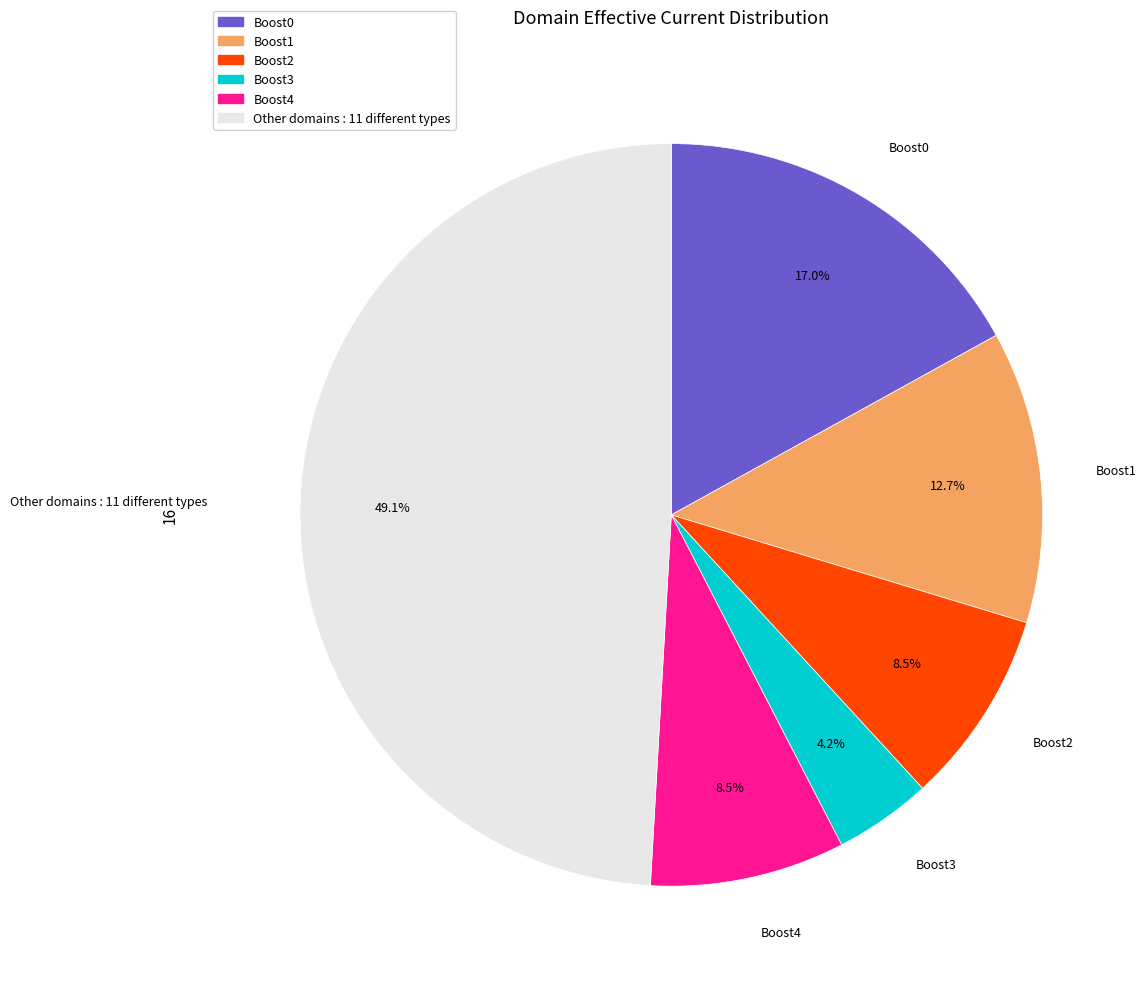

Does any single category account for the majority?

No